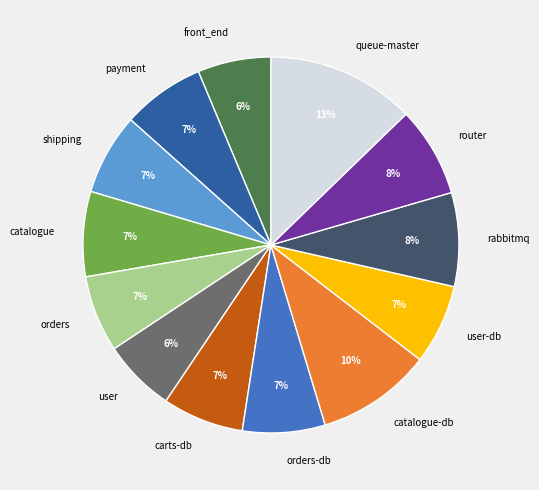

To the nearest percent, what is the average slice percentage?

8%